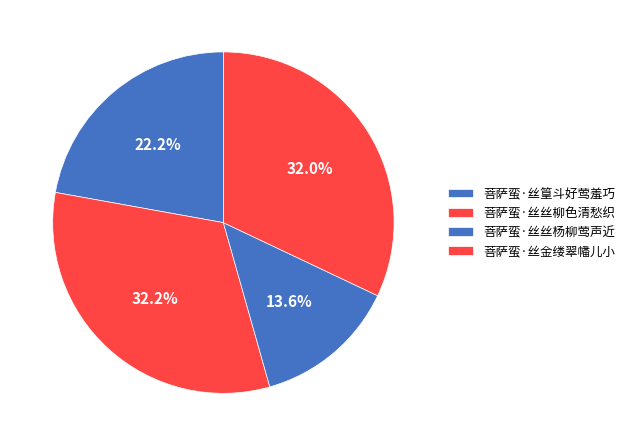

Rank the categories by value from lowest to highest.

菩萨蛮·丝丝杨柳莺声近, 菩萨蛮·丝篁斗好莺羞巧, 菩萨蛮·丝金缕翠幡儿小, 菩萨蛮·丝丝柳色清愁织